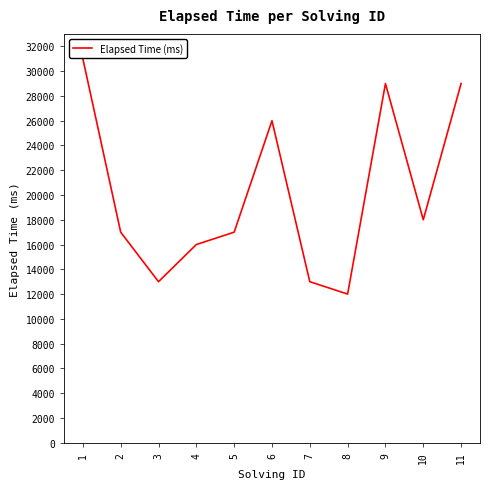

Reading right to left, transcribe all the data shown in this chart.

11=29000	10=18000	9=29000	8=12000	7=13000	6=26000	5=17000	4=16000	3=13000	2=17000	1=31000